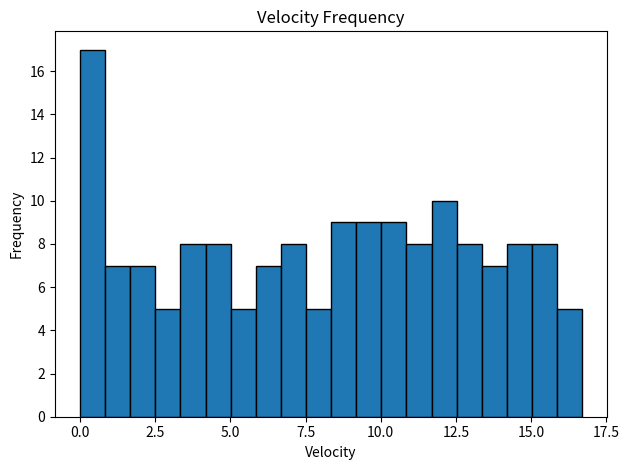

Around what value on the x-axis is the tallest bar? Give the approximate position of its centre, as read against the axis.

0.5